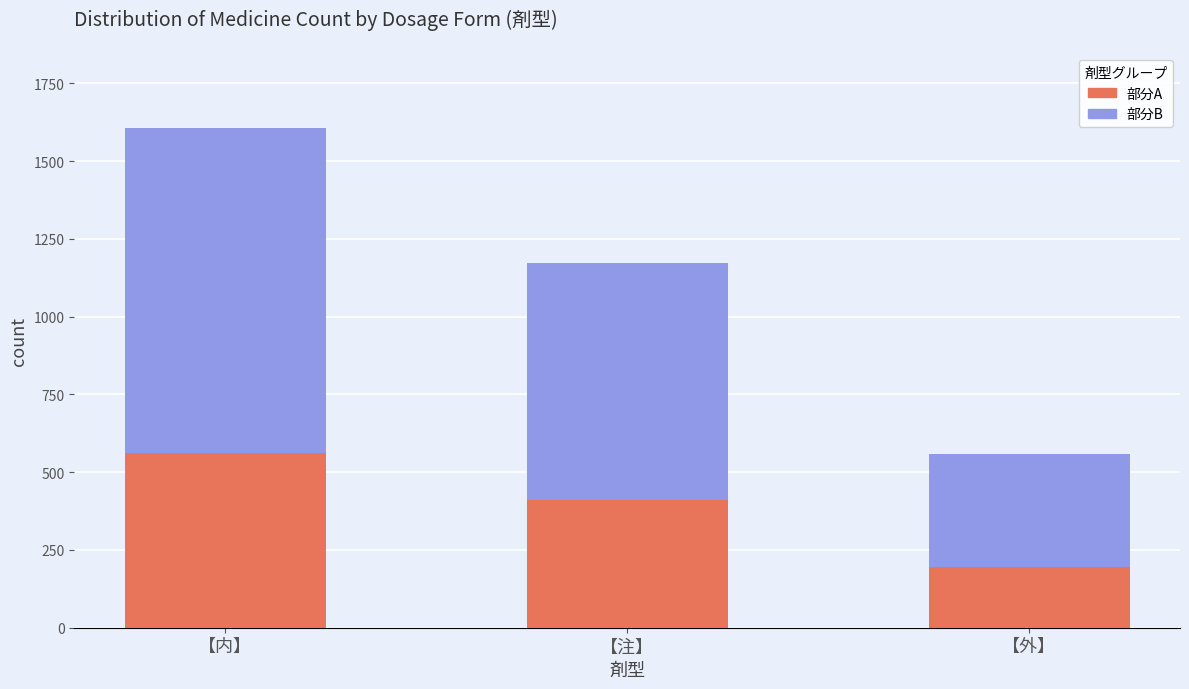

At which category is the sum across all series the highest?

【内】